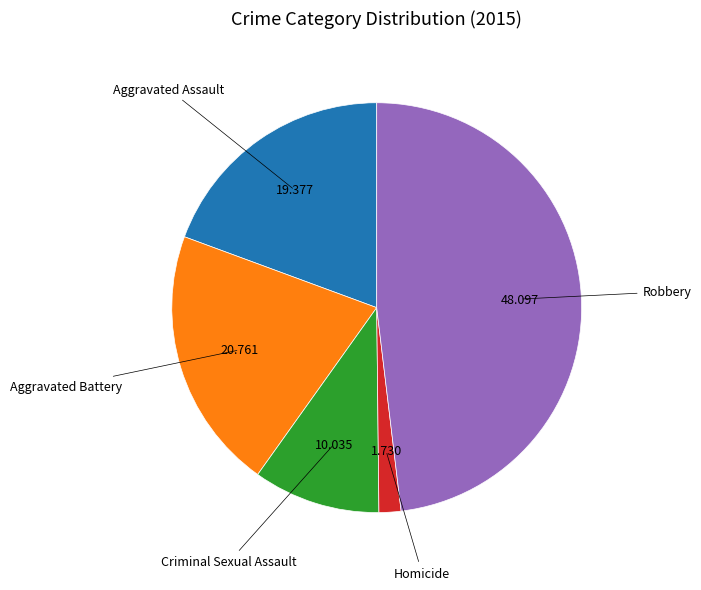

Is there any slice that represents more than half of the pie?

No